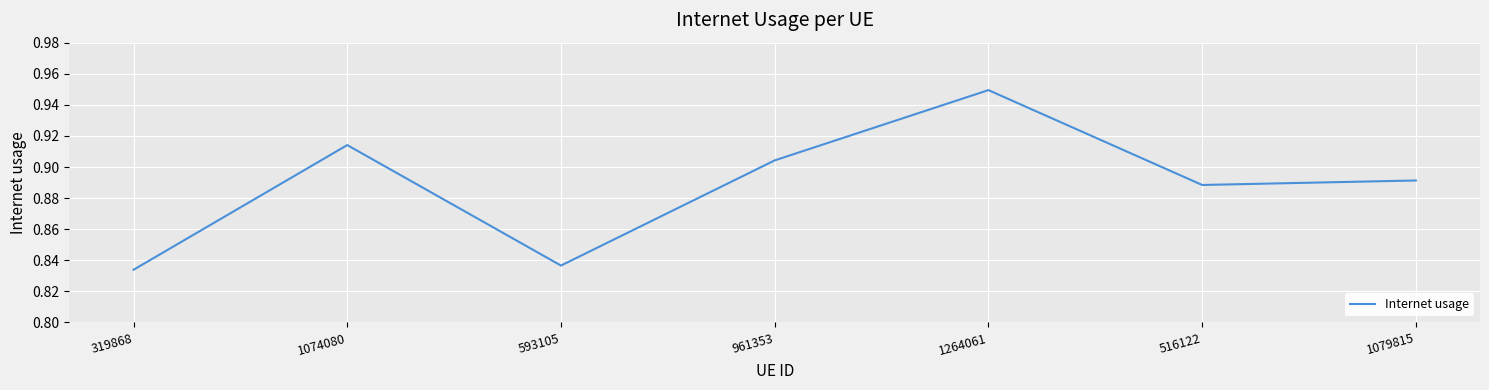

What position from the left is 319868?

1